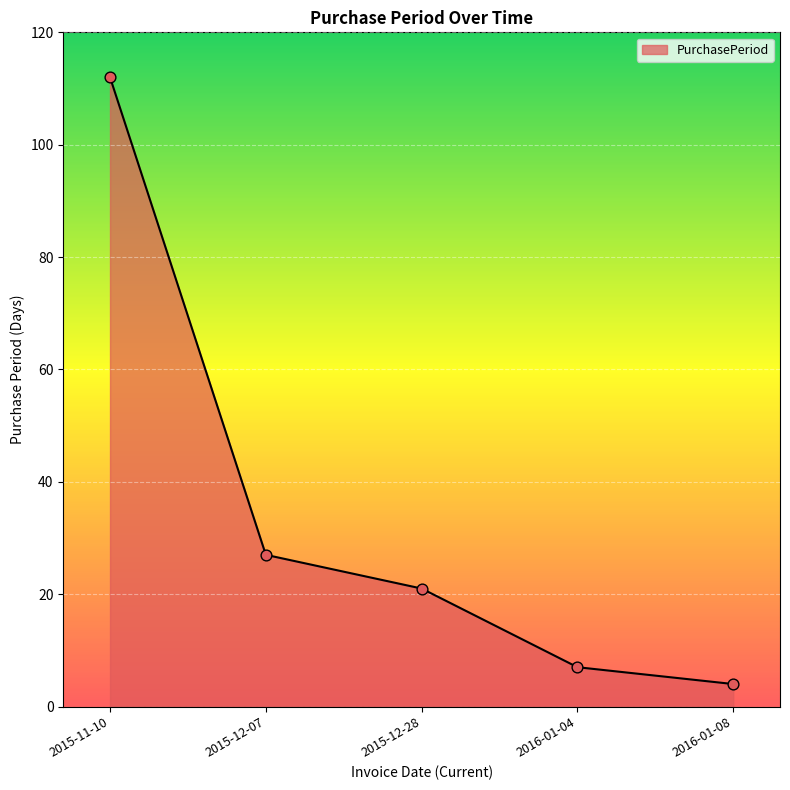

What is the ratio of the value at 2016-01-04 to the value at 2015-12-07?

0.3